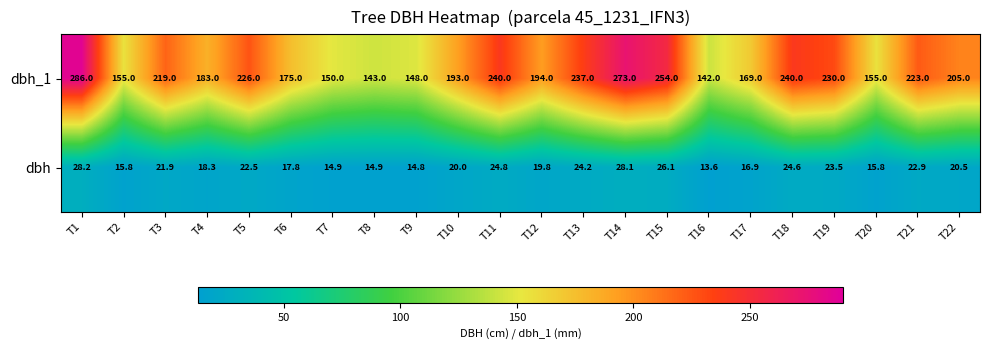

What is the difference between the maximum and minimum values in the dbh series?

14.6